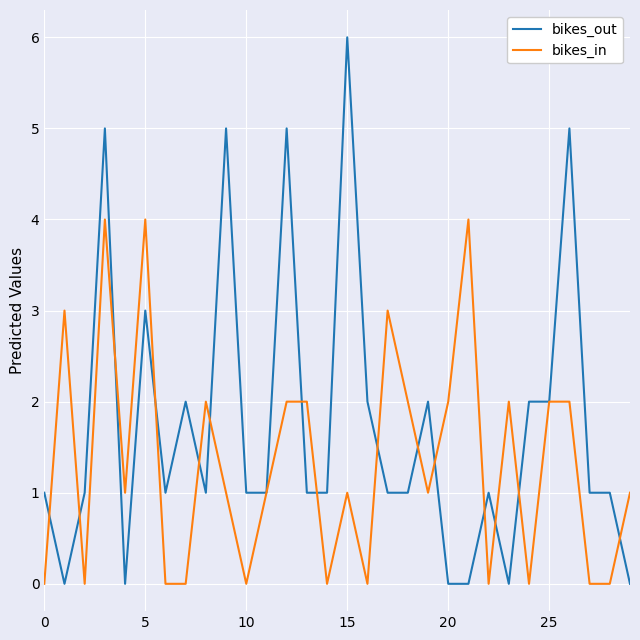

Rank the series by their maximum value, from lowest to highest.

bikes_in, bikes_out